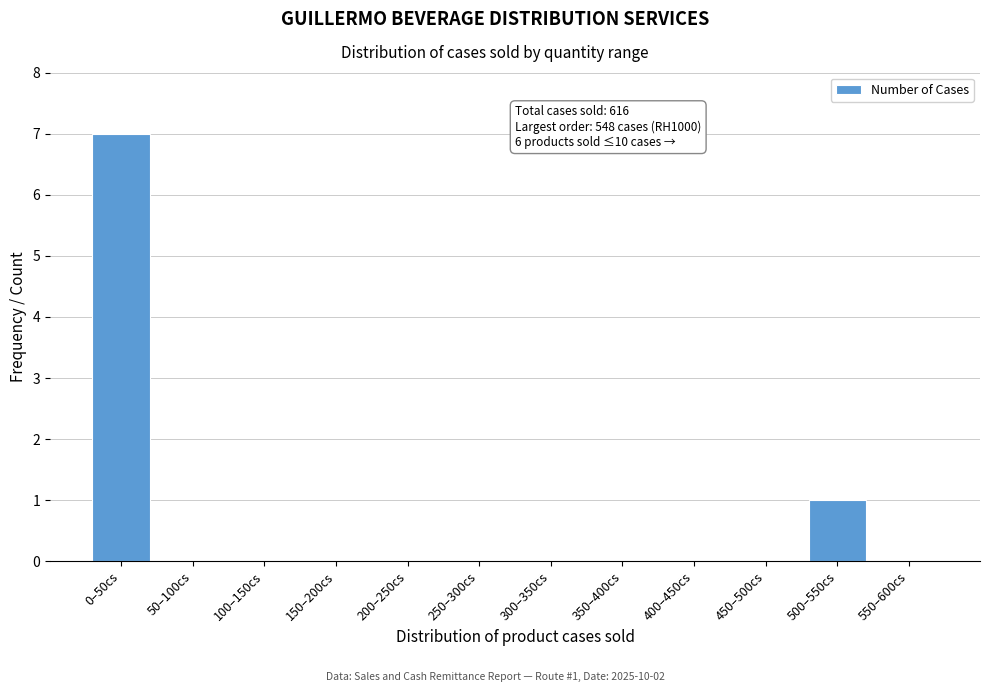

Reading right to left, transcribe all the data shown in this chart.

550–600cs=0	500–550cs=1	450–500cs=0	400–450cs=0	350–400cs=0	300–350cs=0	250–300cs=0	200–250cs=0	150–200cs=0	100–150cs=0	50–100cs=0	0–50cs=7